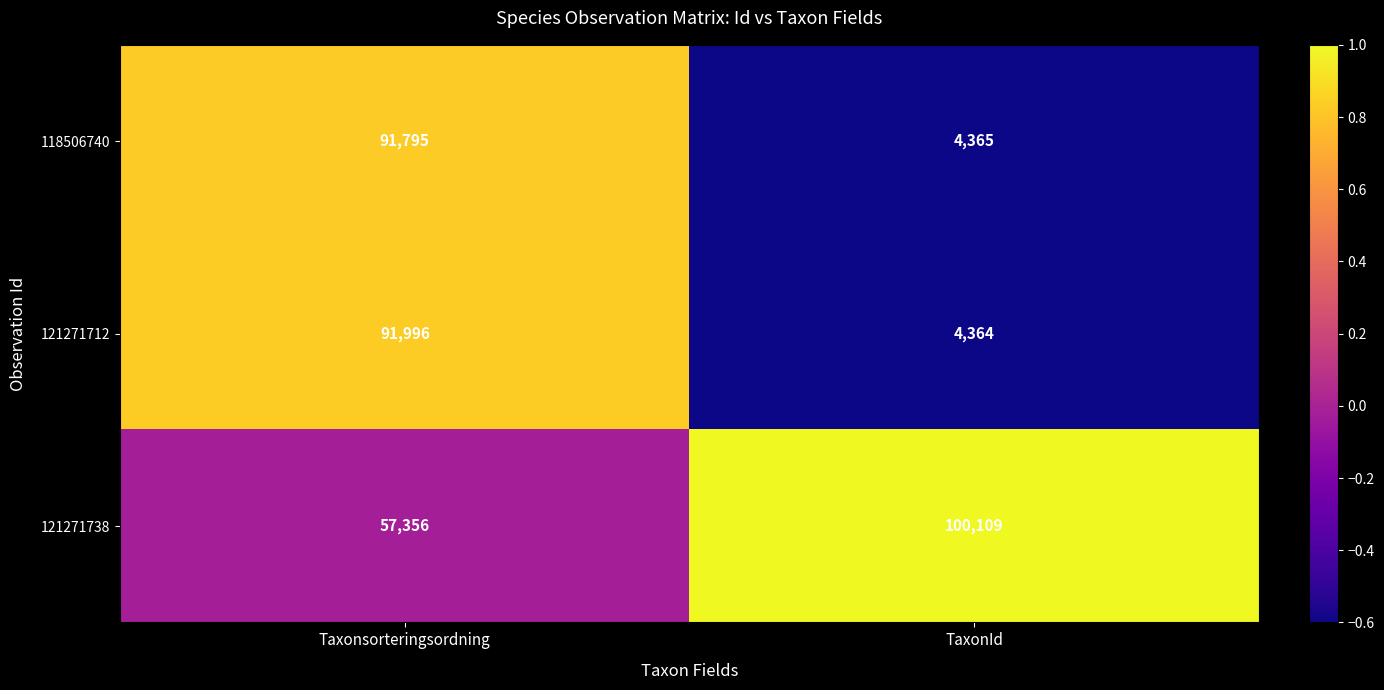

What is the total value across all series at Taxonsorteringsordning?

241147